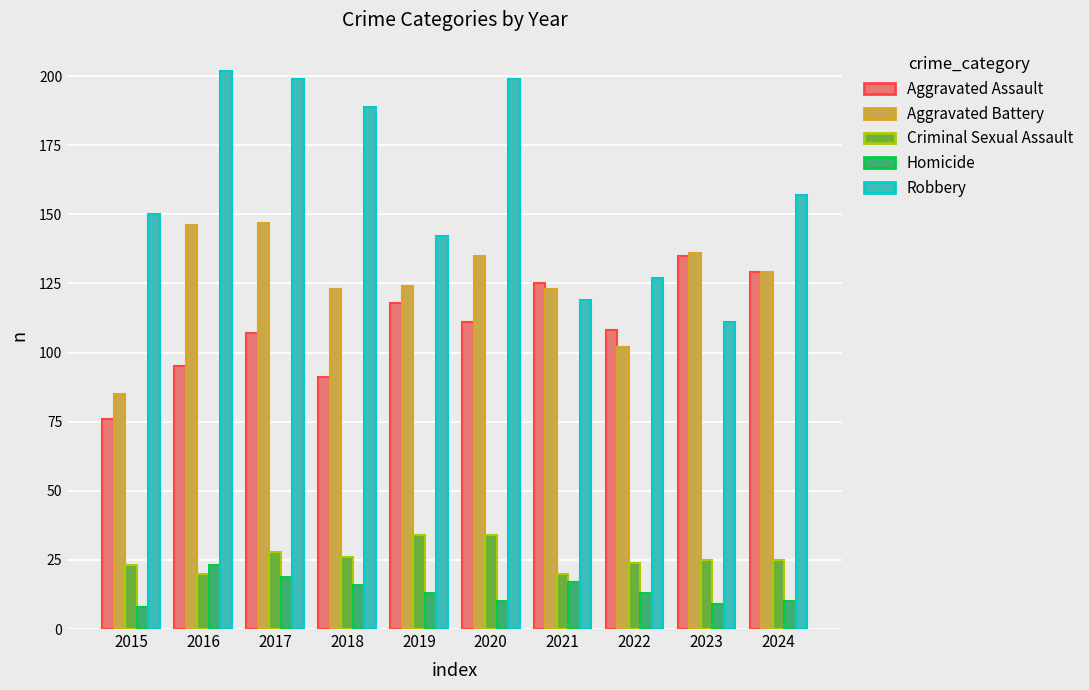

Rank the series by their maximum value, from highest to lowest.

Robbery, Aggravated Battery, Aggravated Assault, Criminal Sexual Assault, Homicide